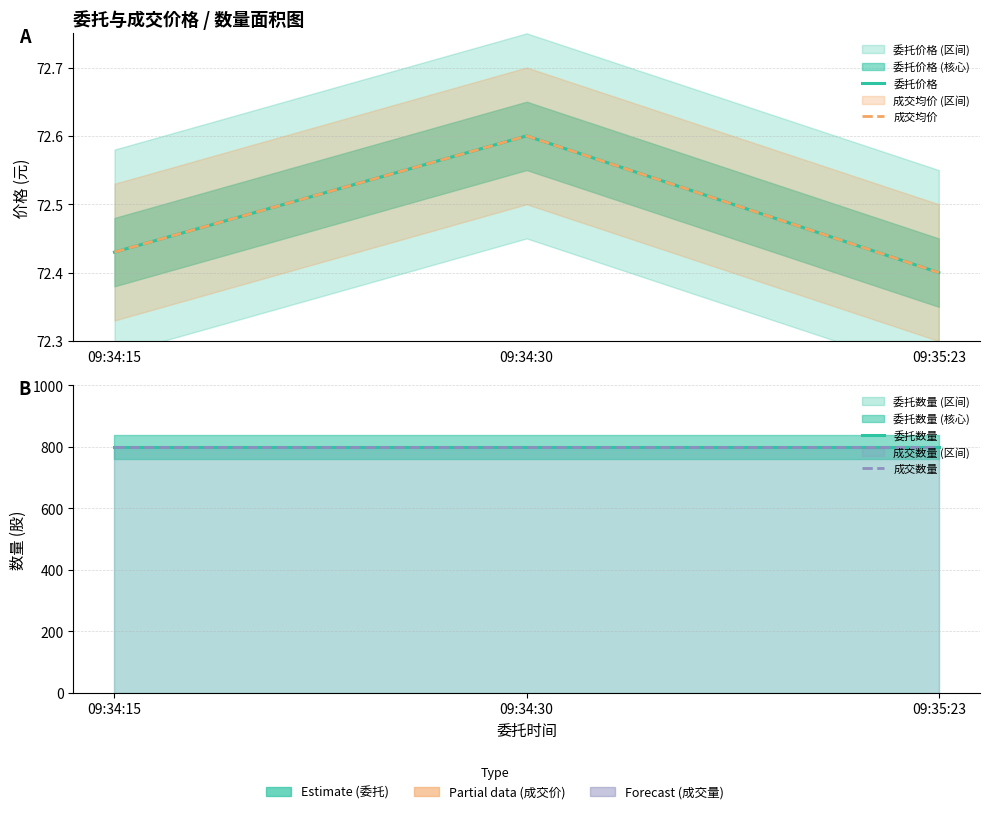

What is the sum of all 成交数量 values?

2400.0